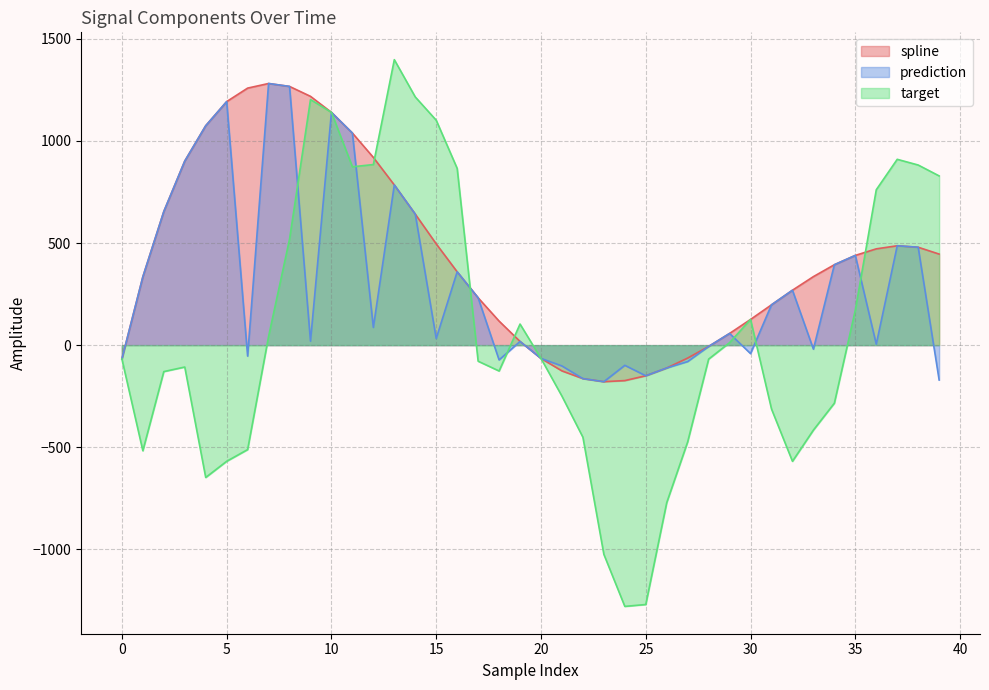

Where does the spline series first go above 393?

2